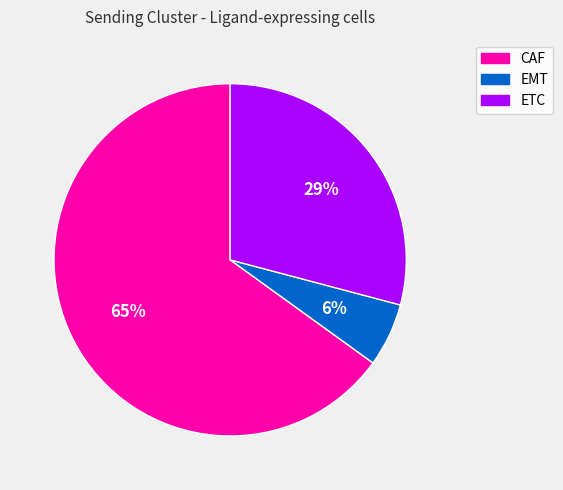

Which slice is the smallest?

EMT